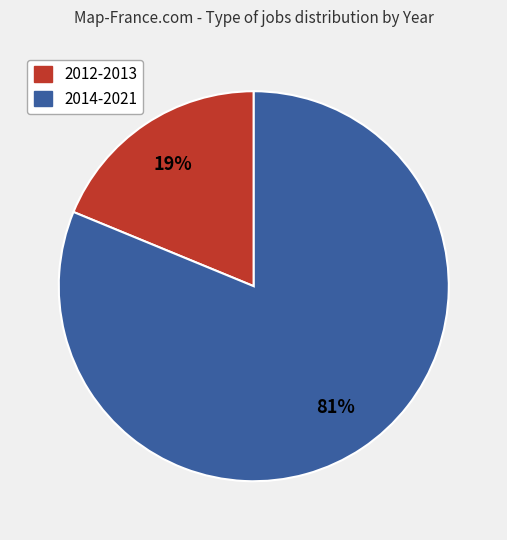

To the nearest percent, what is the average slice percentage?

50%